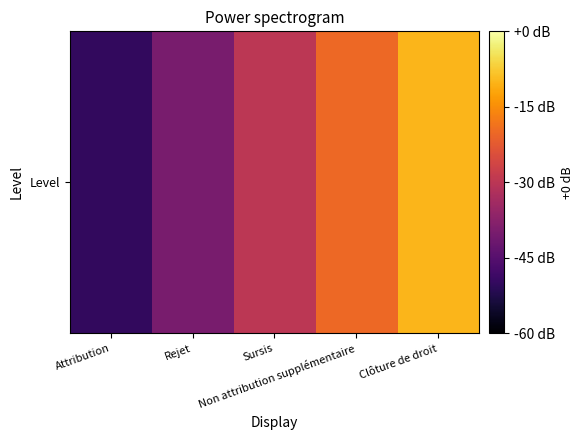

Between Clôture de droit and Sursis, which is larger?

Clôture de droit